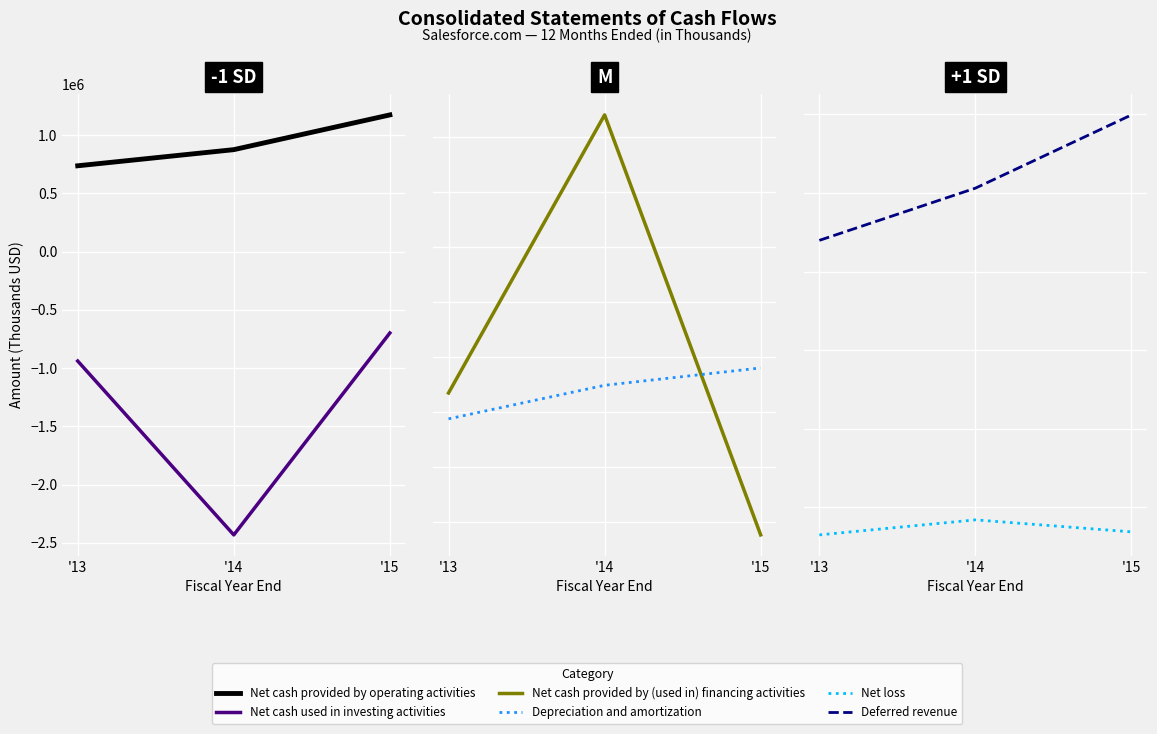

The Net cash provided by operating activities series shows 875469 at '14. True or false?

True